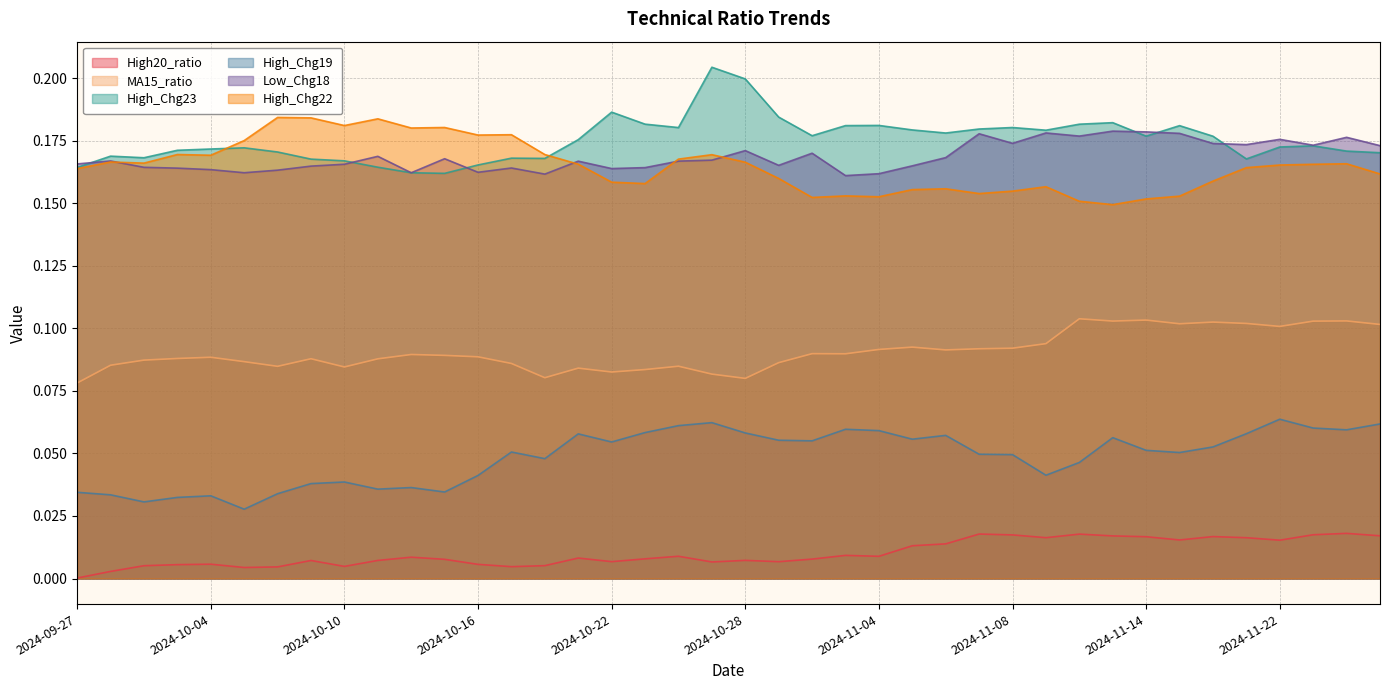

At which category is the sum across all series the highest?

2024-11-26